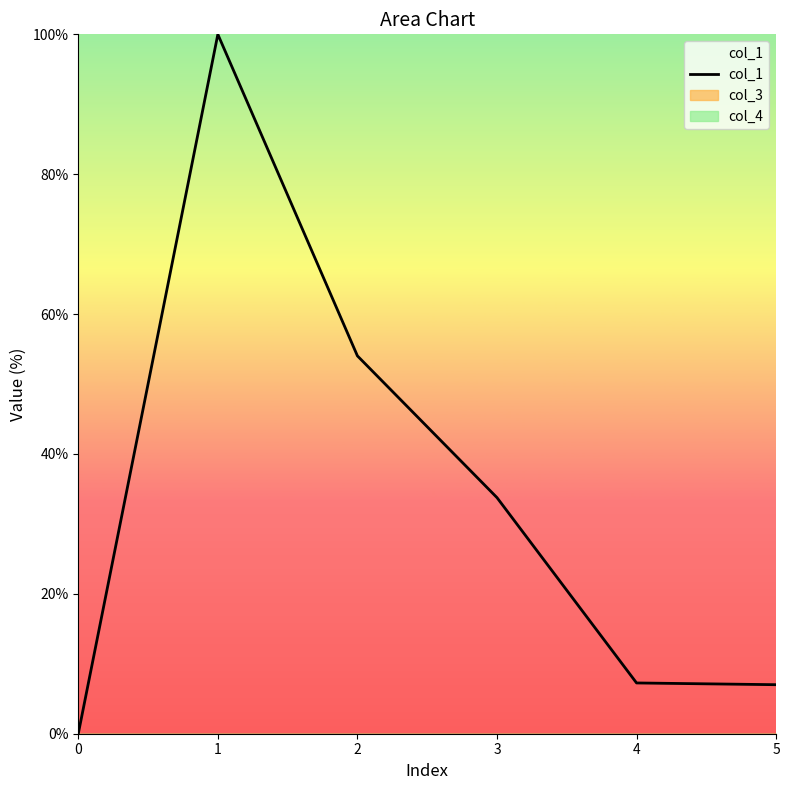

Reading right to left, list all the values displayed in this chart.

7.0	7.3	33.8	54.0	100.0	0.0